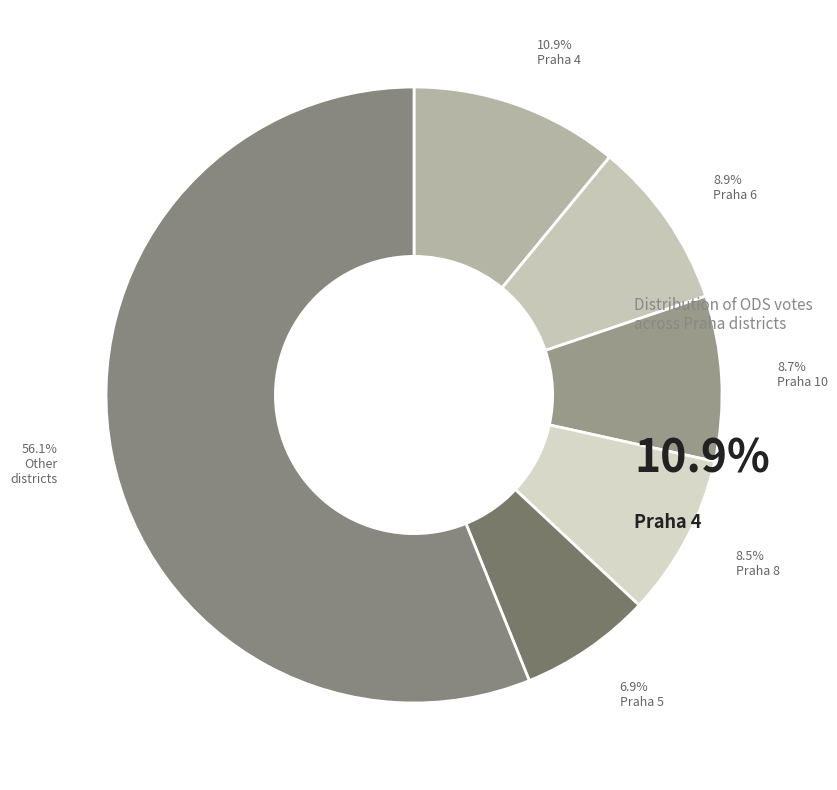

Count the number of slices in the pie.

6